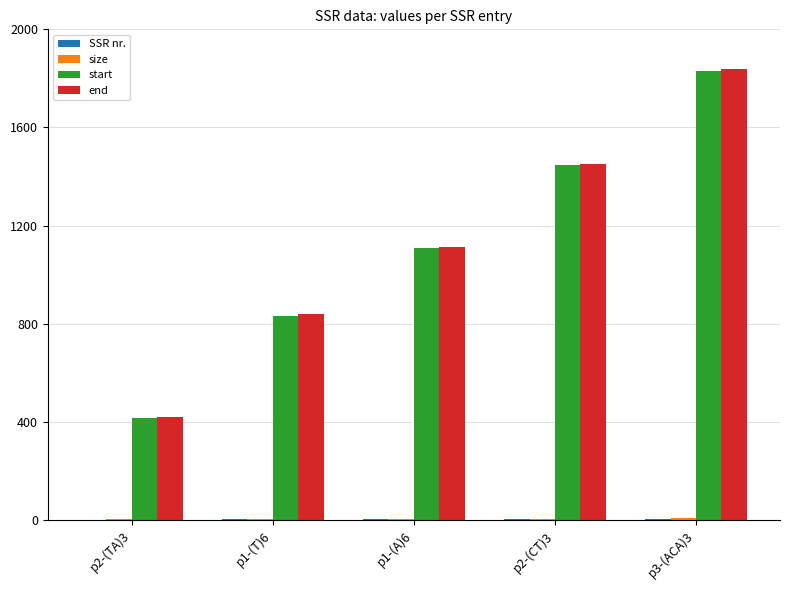

Which category has the highest value across all series?

p3-(ACA)3